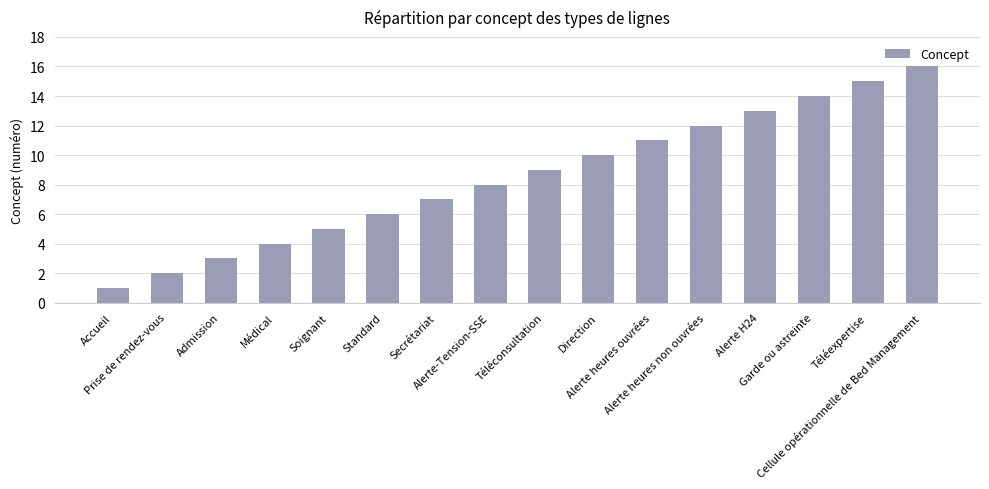

Which label corresponds to the largest value in the chart?

Cellule opérationnelle de Bed Management